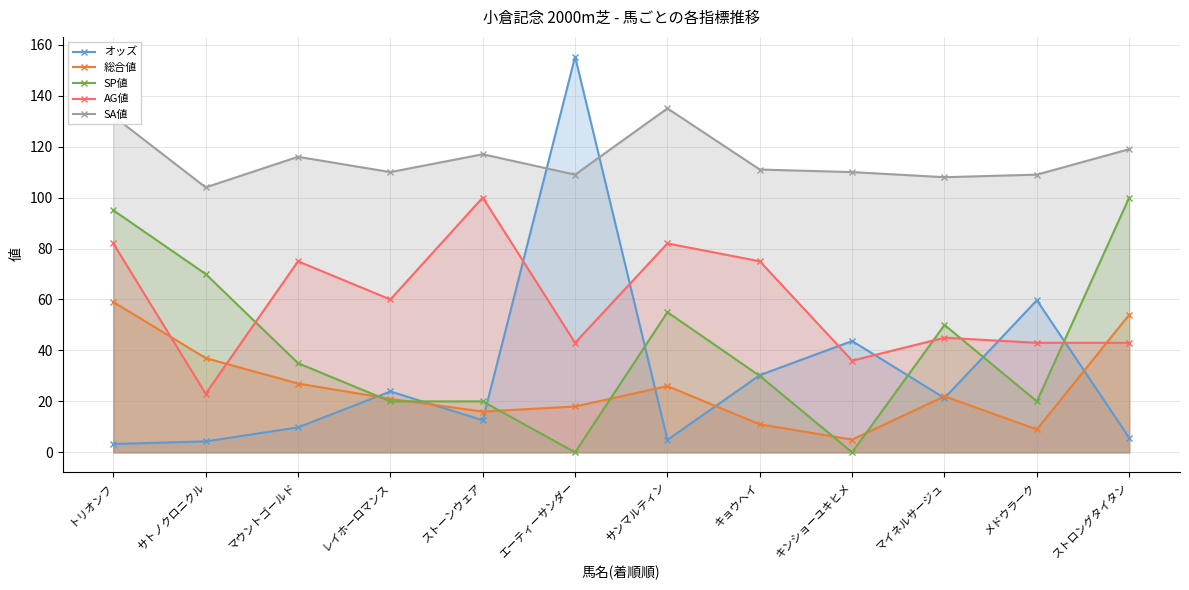

What position from the right is エーティーサンダー?

7